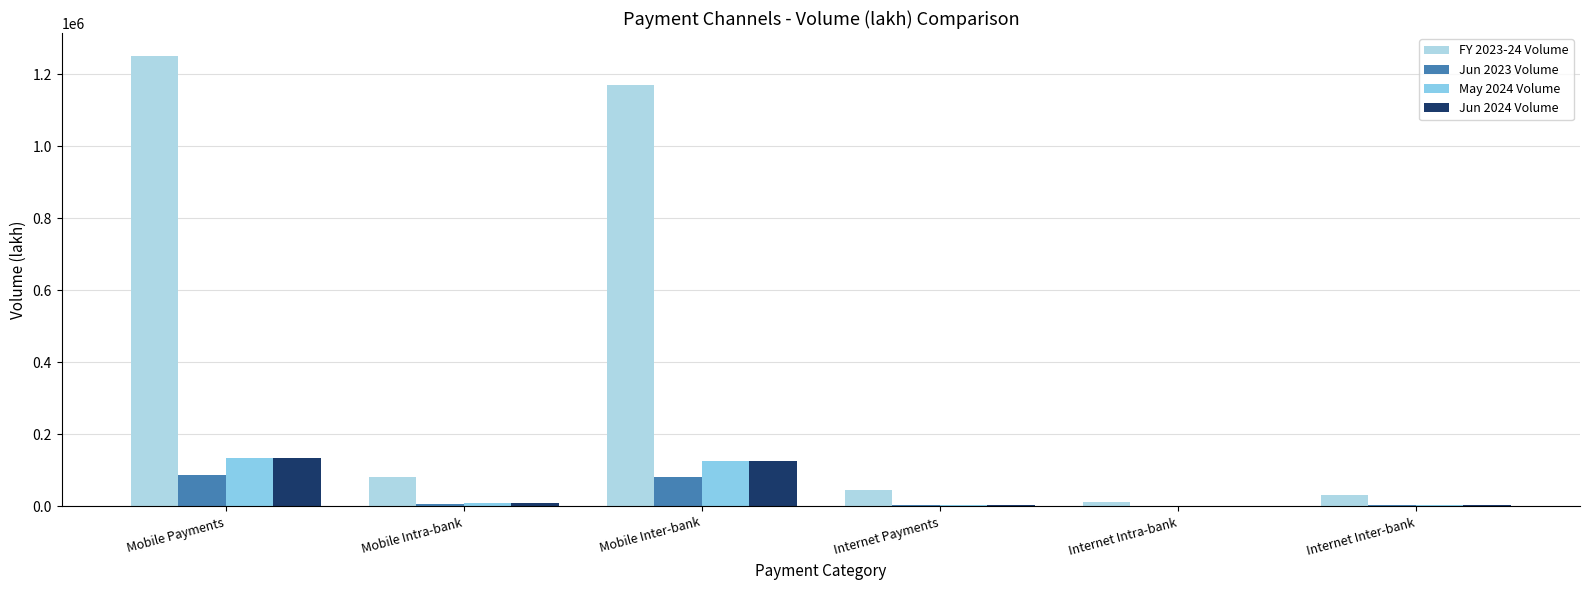

Between Mobile Payments and Mobile Intra-bank, which is larger?

Mobile Payments